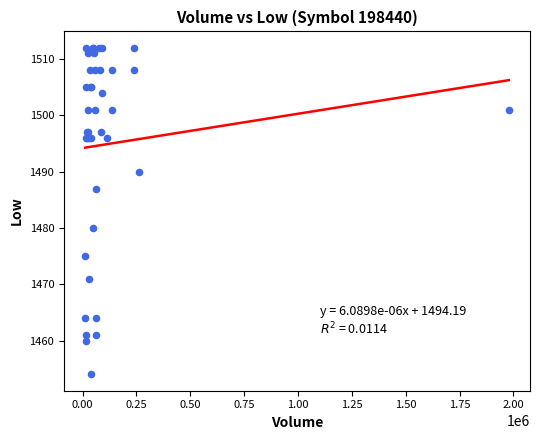

What Y value in the scatter plot is closest to 1483?

1480